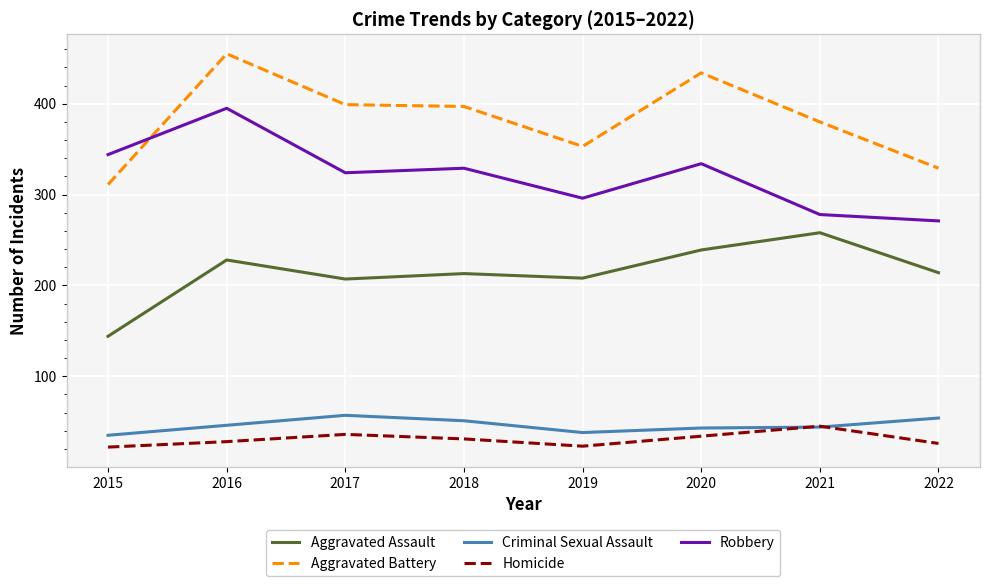

What is the greatest value displayed?

455